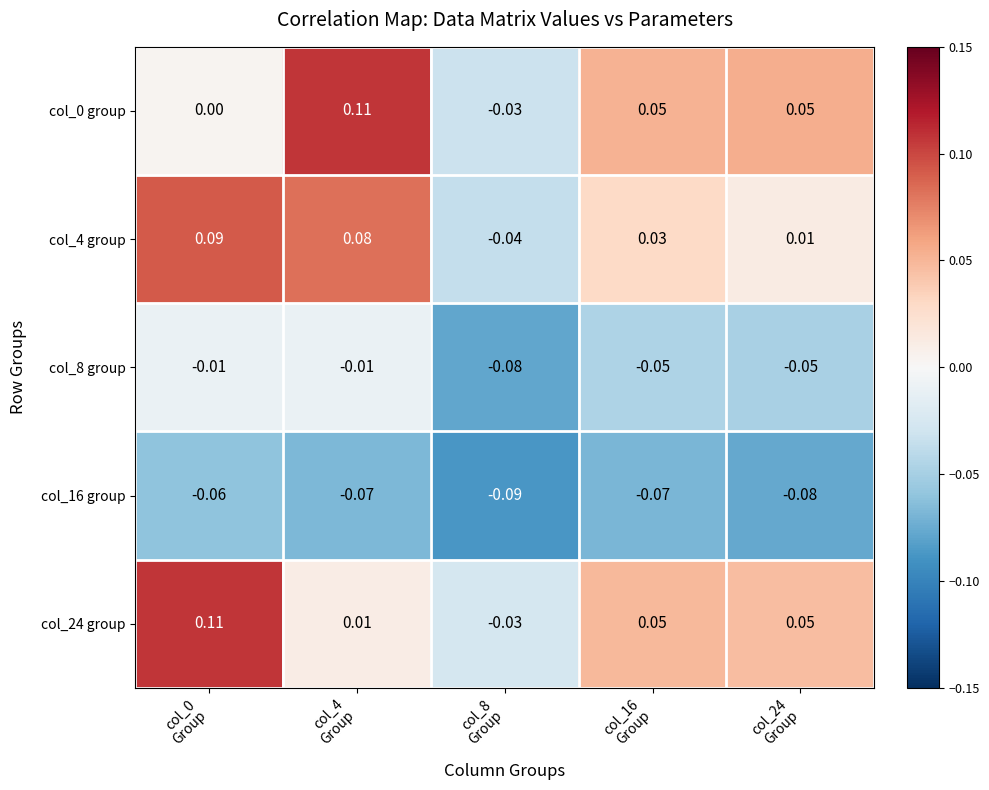

Count the number of categories in the chart.

5